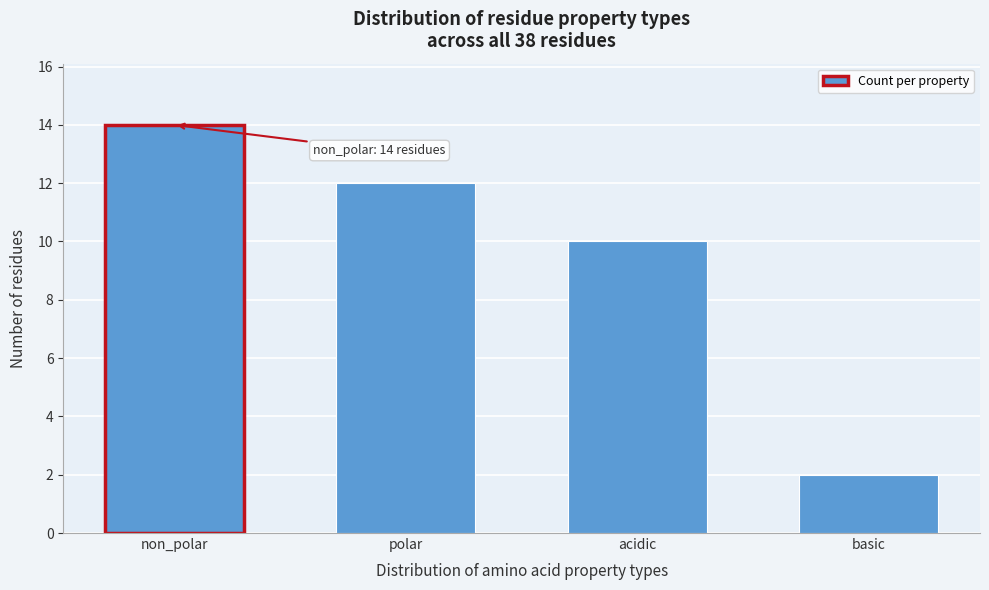

Reading left to right, list all the values displayed in this chart.

non_polar=14	polar=12	acidic=10	basic=2